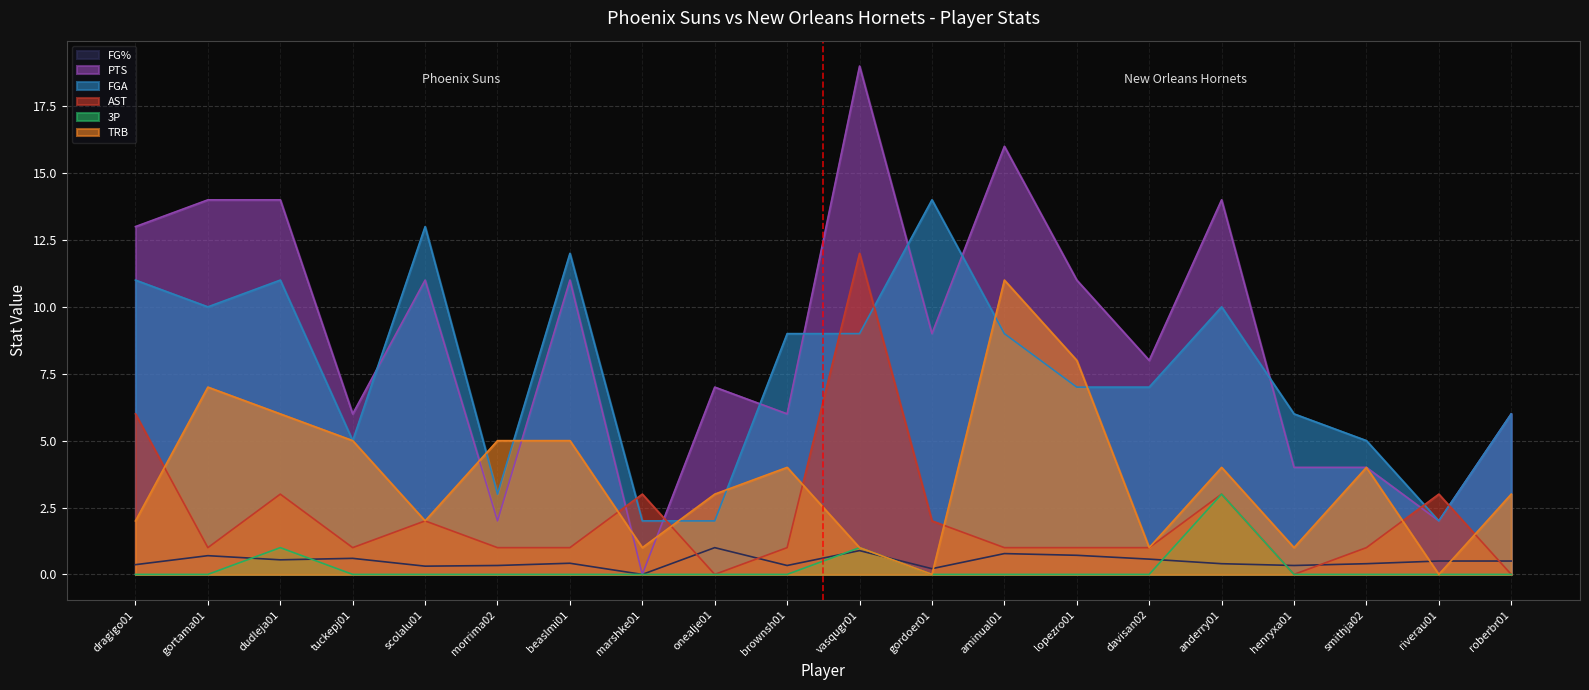

Reading left to right, extract all data points from this chart.

FG%: dragigo01=0.4	gortama01=0.7	dudleja01=0.5	tuckepj01=0.6	scolalu01=0.3	morrima02=0.3	beaslmi01=0.4	marshke01=0.0	onealje01=1.0	brownsh01=0.3	vasqugr01=0.9	gordoer01=0.2	aminual01=0.8	lopezro01=0.7	davisan02=0.6	anderry01=0.4	henryxa01=0.3	smithja02=0.4	riverau01=0.5	roberbr01=0.5
PTS: dragigo01=13.0	gortama01=14.0	dudleja01=14.0	tuckepj01=6.0	scolalu01=11.0	morrima02=2.0	beaslmi01=11.0	marshke01=0.0	onealje01=7.0	brownsh01=6.0	vasqugr01=19.0	gordoer01=9.0	aminual01=16.0	lopezro01=11.0	davisan02=8.0	anderry01=14.0	henryxa01=4.0	smithja02=4.0	riverau01=2.0	roberbr01=6.0
FGA: dragigo01=11.0	gortama01=10.0	dudleja01=11.0	tuckepj01=5.0	scolalu01=13.0	morrima02=3.0	beaslmi01=12.0	marshke01=2.0	onealje01=2.0	brownsh01=9.0	vasqugr01=9.0	gordoer01=14.0	aminual01=9.0	lopezro01=7.0	davisan02=7.0	anderry01=10.0	henryxa01=6.0	smithja02=5.0	riverau01=2.0	roberbr01=6.0
AST: dragigo01=6.0	gortama01=1.0	dudleja01=3.0	tuckepj01=1.0	scolalu01=2.0	morrima02=1.0	beaslmi01=1.0	marshke01=3.0	onealje01=0.0	brownsh01=1.0	vasqugr01=12.0	gordoer01=2.0	aminual01=1.0	lopezro01=1.0	davisan02=1.0	anderry01=3.0	henryxa01=0.0	smithja02=1.0	riverau01=3.0	roberbr01=0.0
3P: dragigo01=0.0	gortama01=0.0	dudleja01=1.0	tuckepj01=0.0	scolalu01=0.0	morrima02=0.0	beaslmi01=0.0	marshke01=0.0	onealje01=0.0	brownsh01=0.0	vasqugr01=1.0	gordoer01=0.0	aminual01=0.0	lopezro01=0.0	davisan02=0.0	anderry01=3.0	henryxa01=0.0	smithja02=0.0	riverau01=0.0	roberbr01=0.0
TRB: dragigo01=2.0	gortama01=7.0	dudleja01=6.0	tuckepj01=5.0	scolalu01=2.0	morrima02=5.0	beaslmi01=5.0	marshke01=1.0	onealje01=3.0	brownsh01=4.0	vasqugr01=1.0	gordoer01=0.0	aminual01=11.0	lopezro01=8.0	davisan02=1.0	anderry01=4.0	henryxa01=1.0	smithja02=4.0	riverau01=0.0	roberbr01=3.0